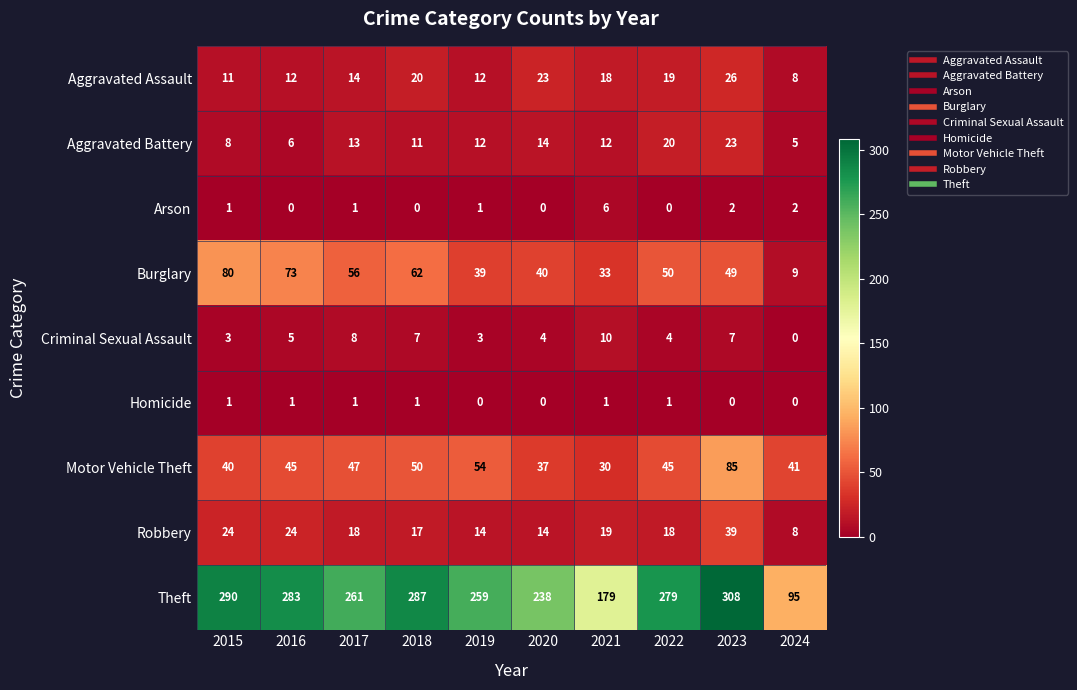

At which category is the sum across all series the highest?

2023